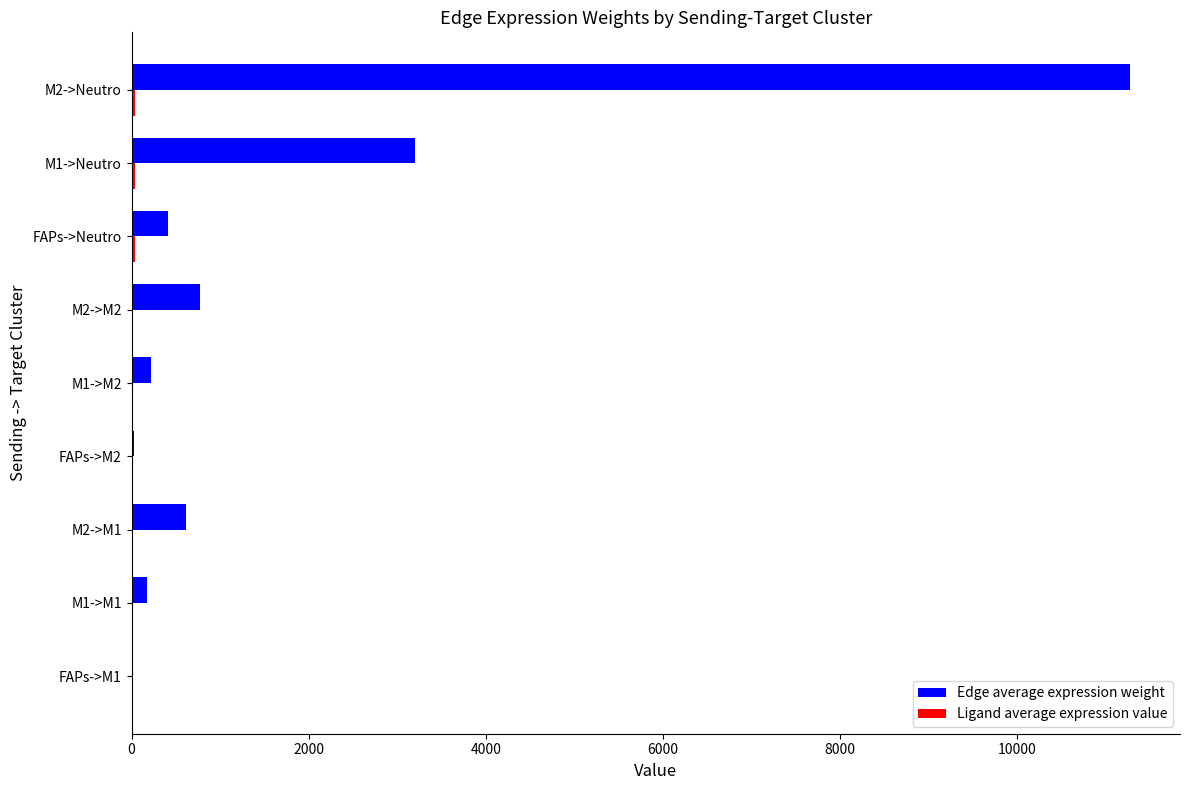

What is the sum of all Edge average expression weight values?

16716.2